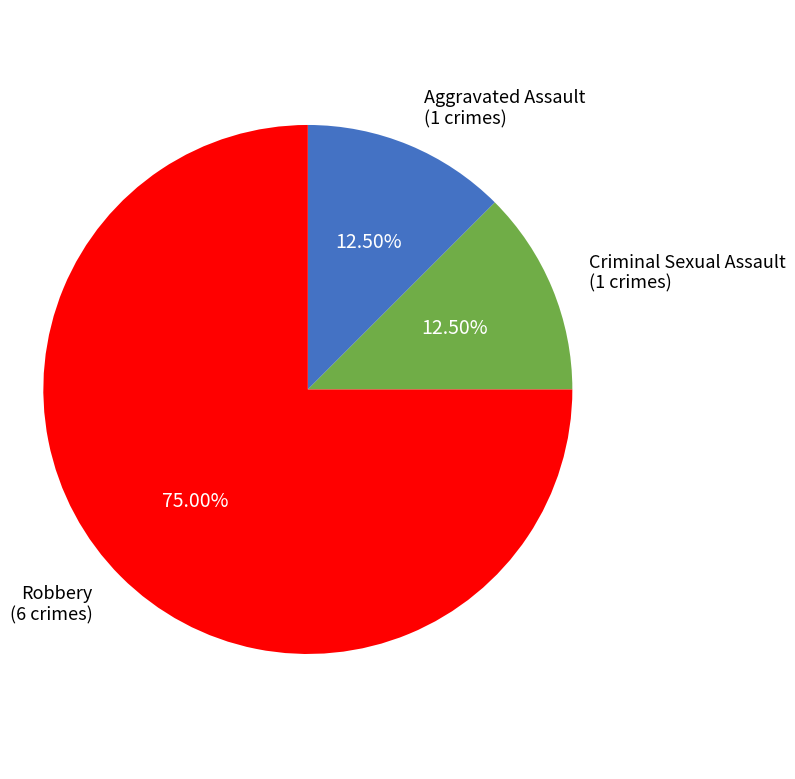

Does any single category account for the majority?

Yes